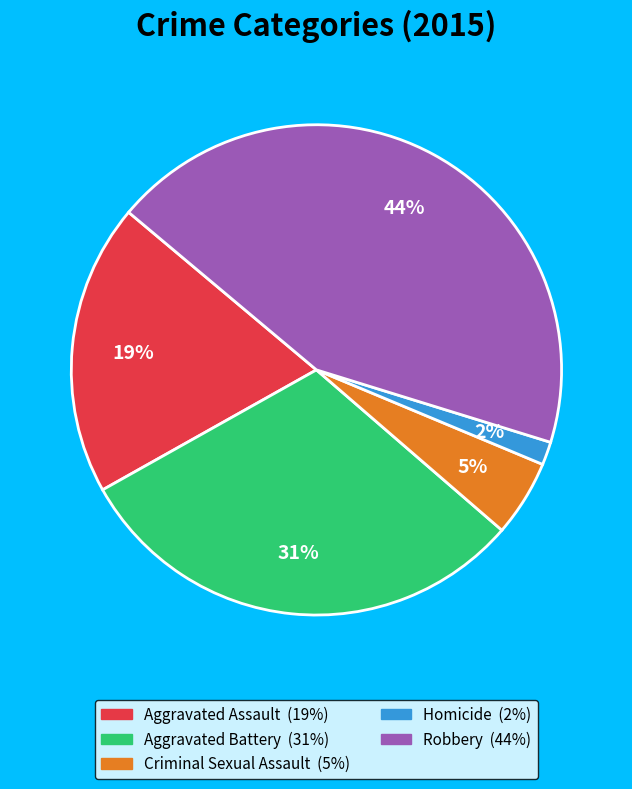

Is there a majority slice in this chart?

No